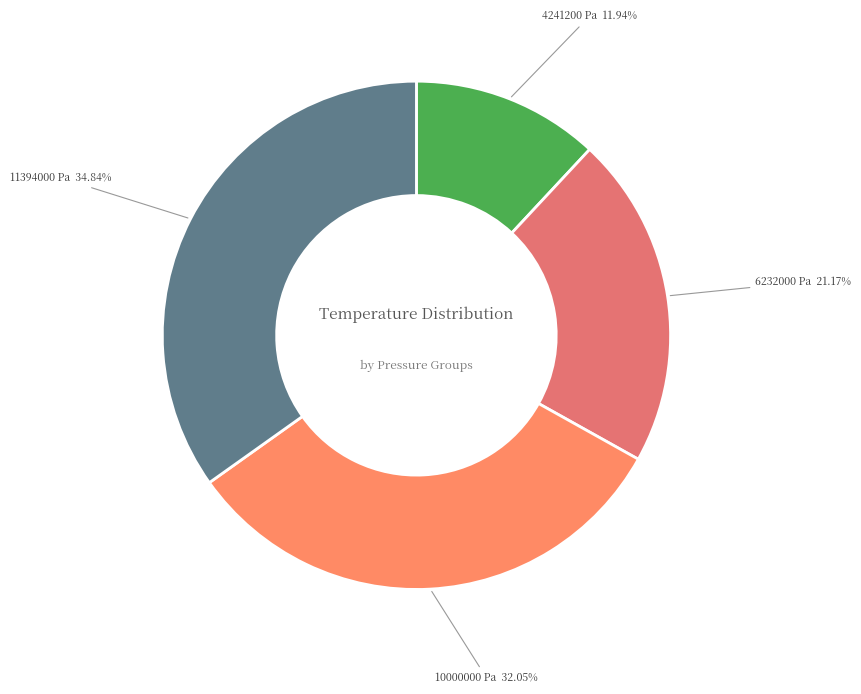

How many segments does this pie chart have?

4